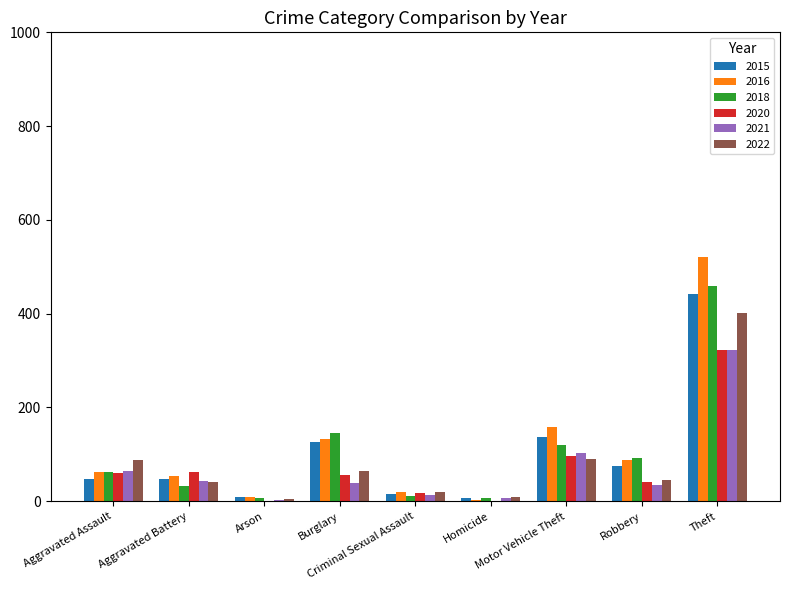

What is the maximum value shown in the chart?

520